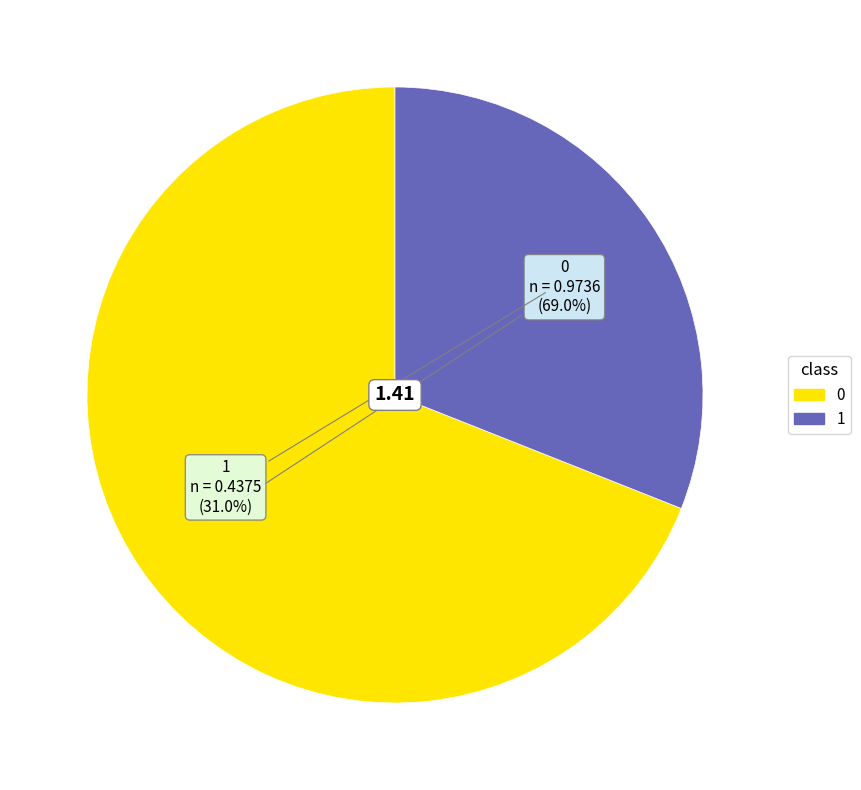

The 1 slice represents 31% of the pie. True or false?

True